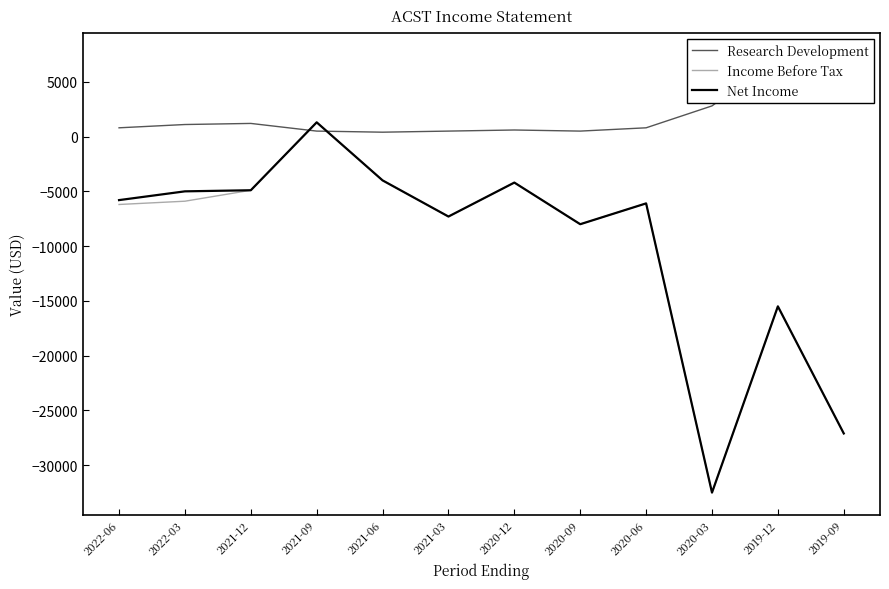

What is the difference between the second highest and second lowest values in the Income Before Tax series?

23100